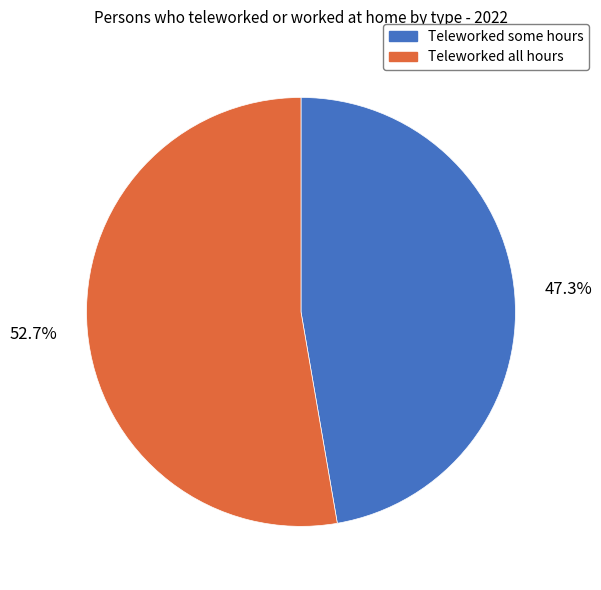

To the nearest percent, what percentage of the pie is Teleworked all hours?

53%